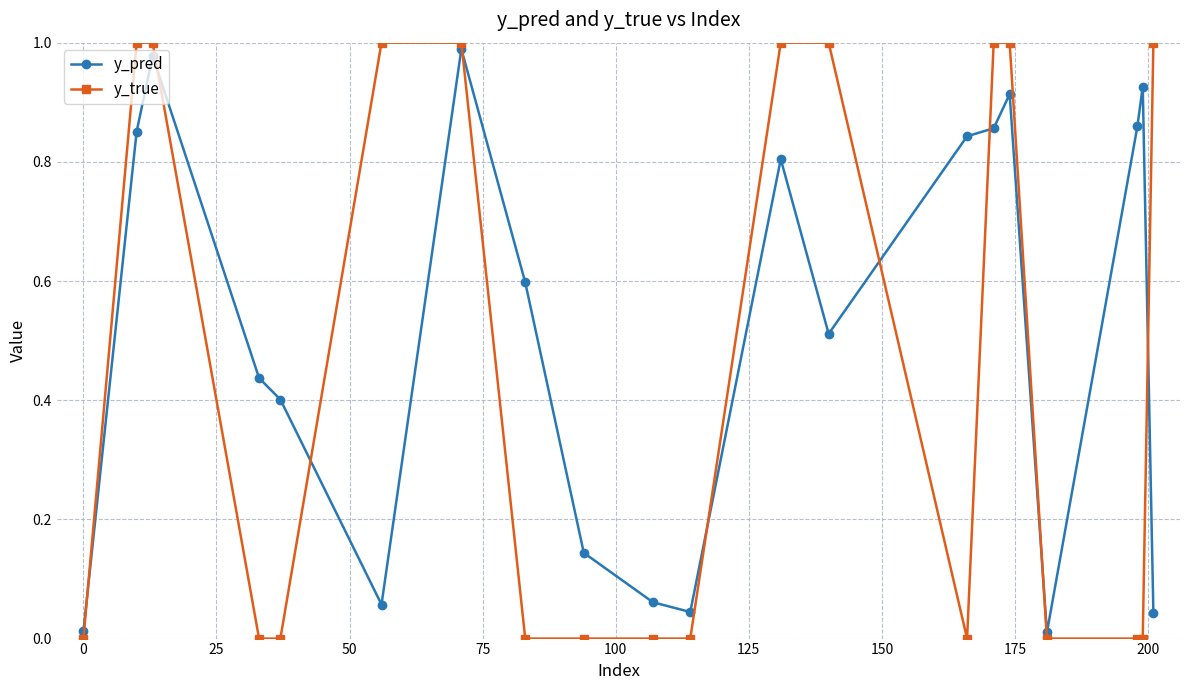

Which series has the largest range (max minus min)?

y_true